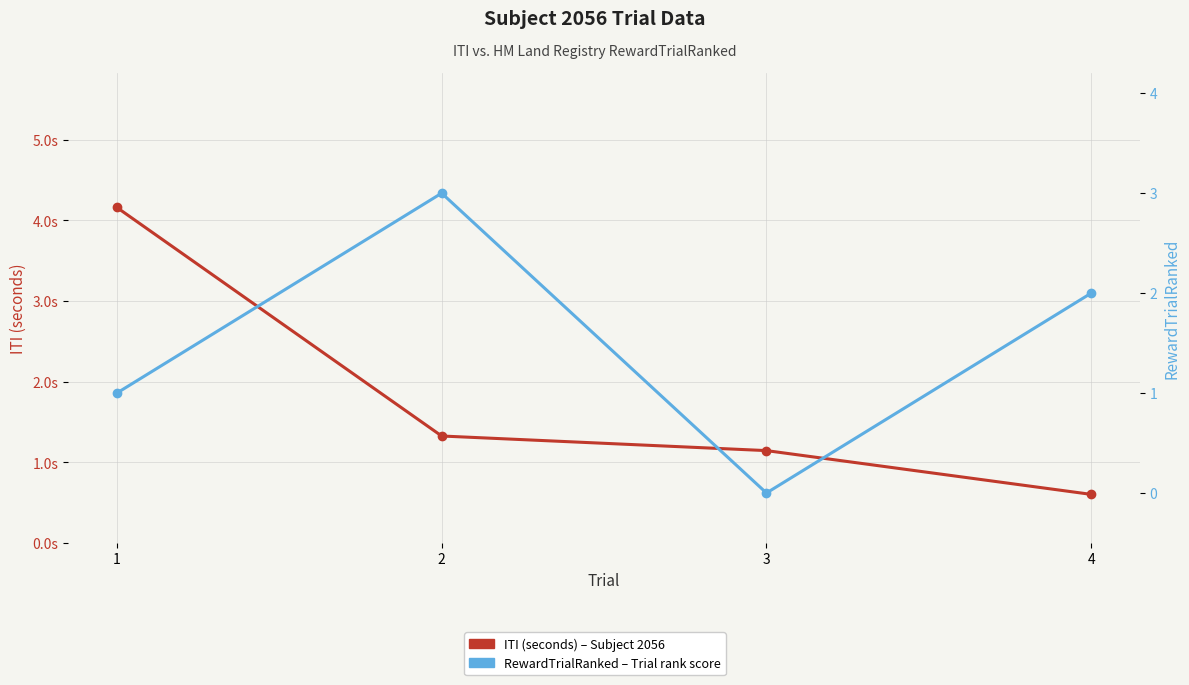

List the series in order of their overall mean, highest first.

ITI (seconds), RewardTrialRanked